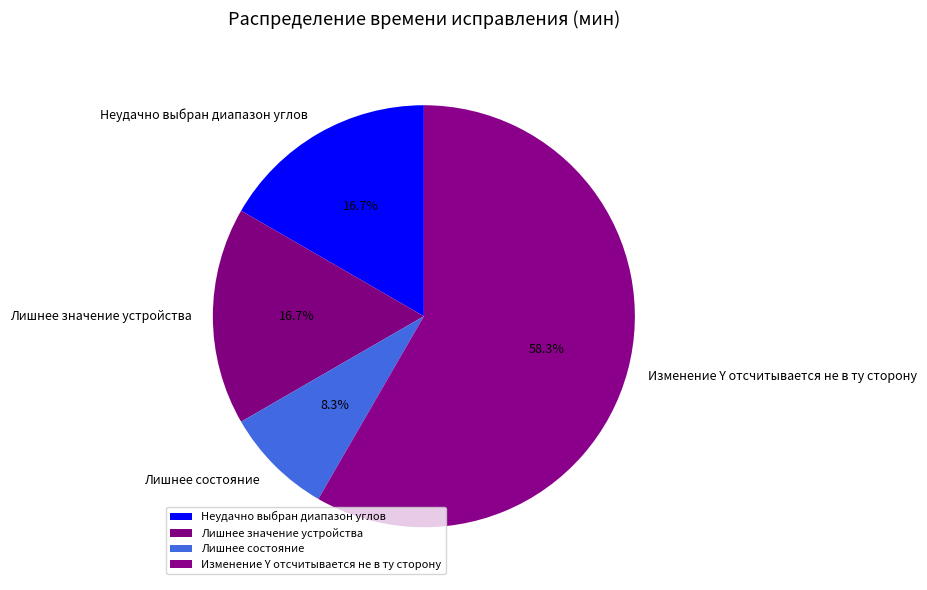

Is it true that Лишнее состояние is 8% of the pie?

True